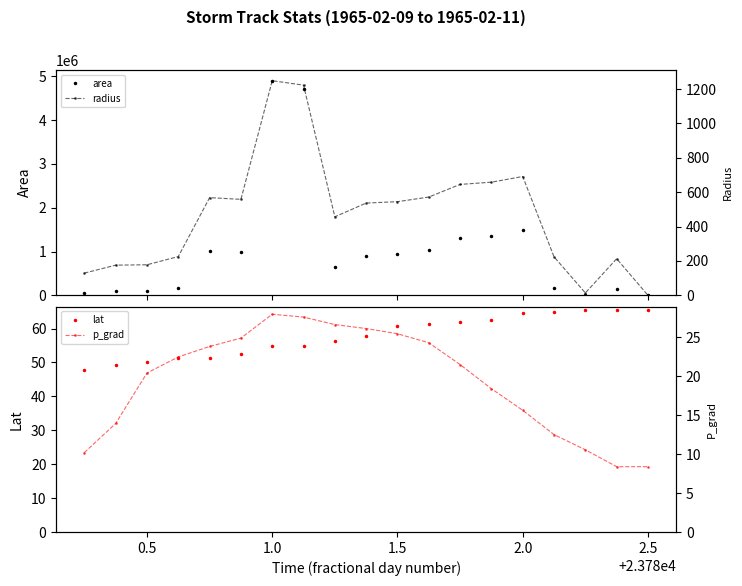

What is the maximum value for lat?

65.6